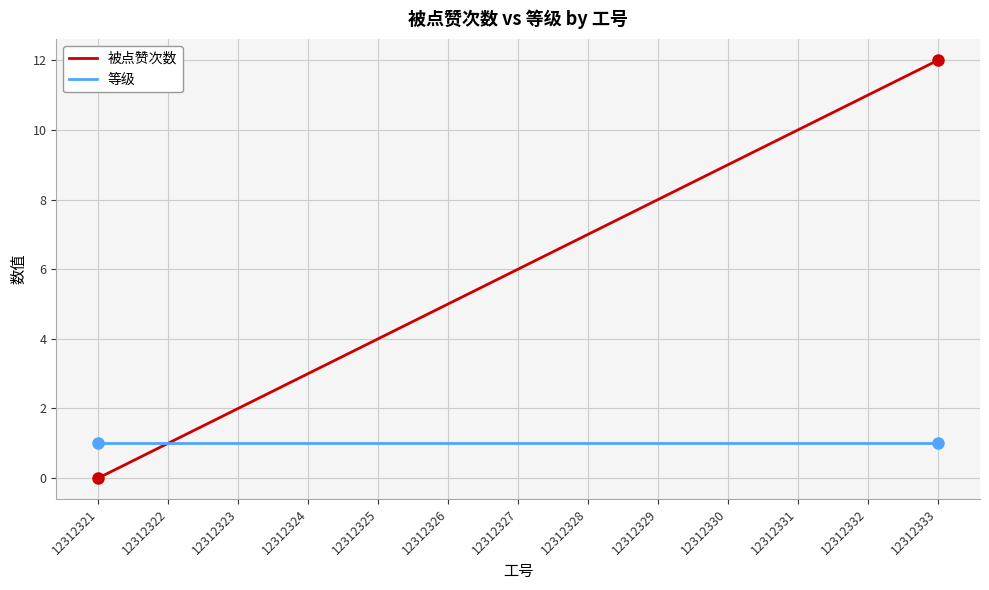

How many distinct data groups are displayed?

2